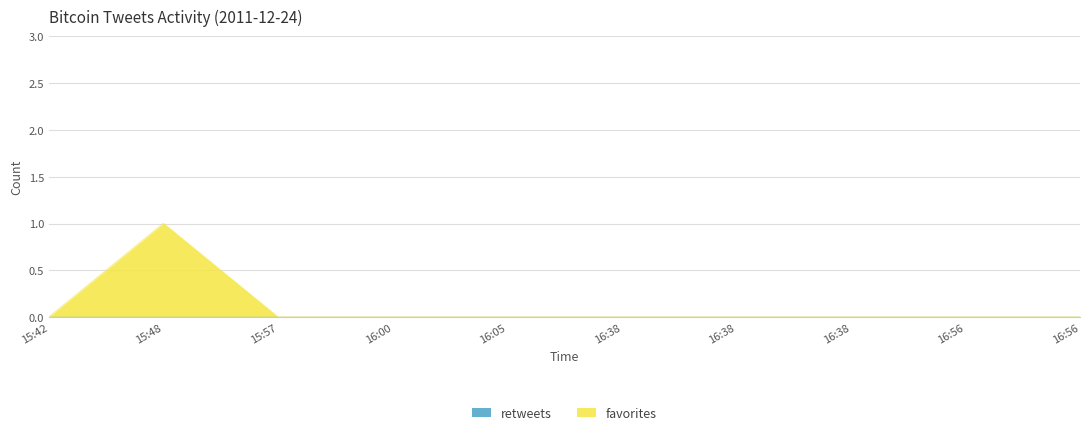

List the labels in order of value, largest first.

15:48, 15:42, 15:57, 16:00, 16:05, 16:38, 16:38, 16:38, 16:56, 16:56